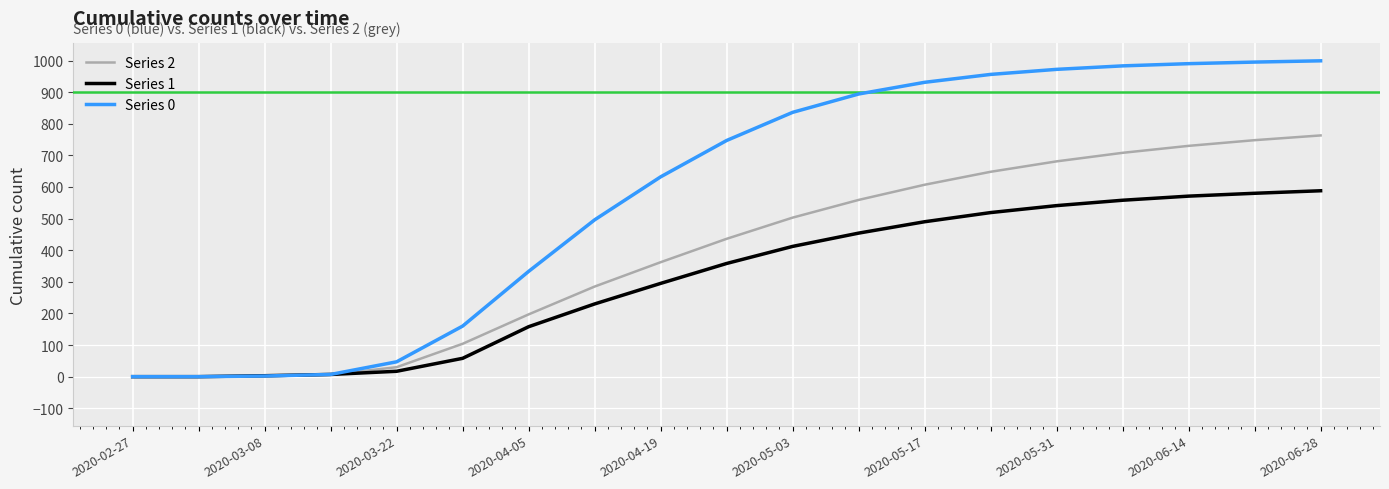

Which series has the largest range (max minus min)?

Series 0